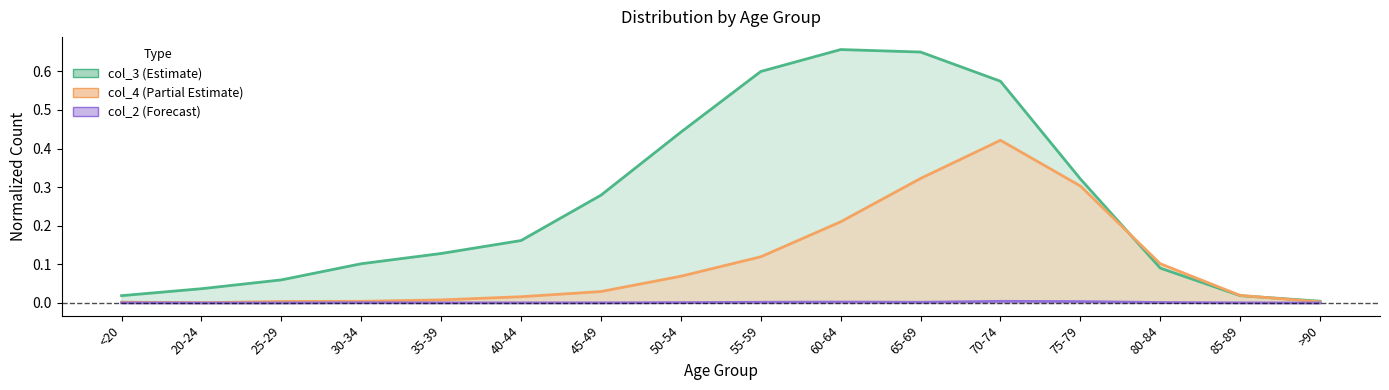

At which category does col_3 reach its first local peak?

60-64